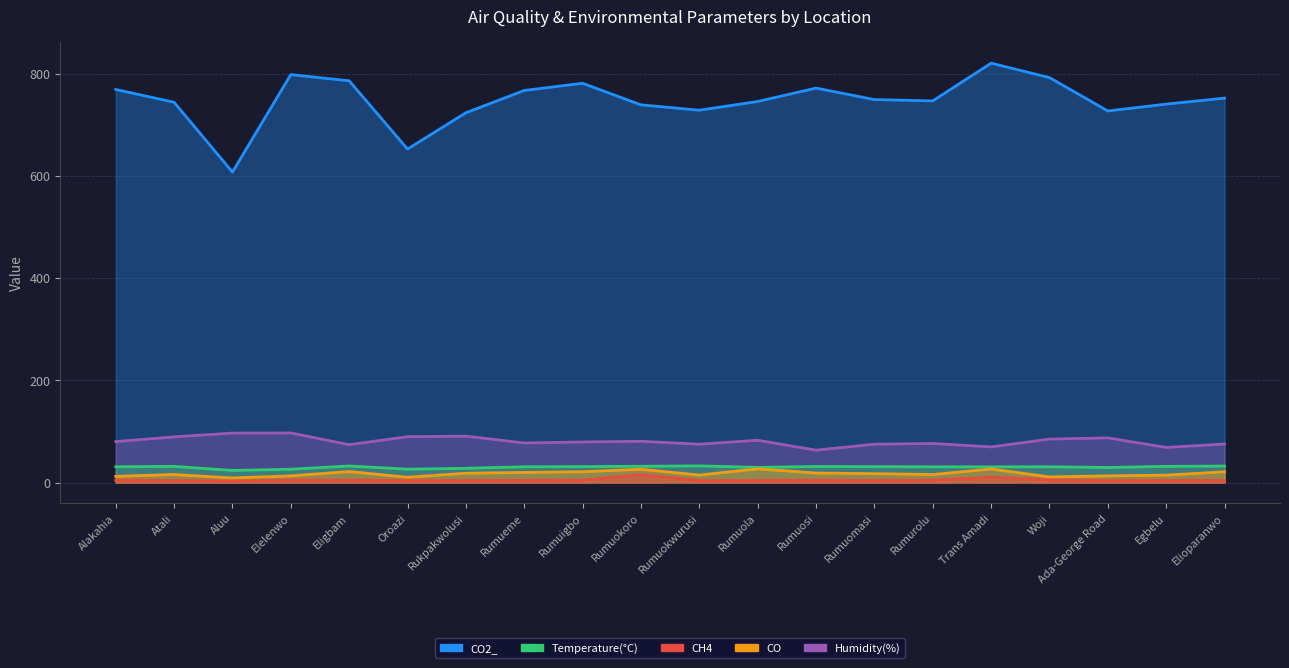

Reading left to right, extract all data points from this chart.

CO2_: 769.0	744.0	607.4	798.1	785.9	652.5	723.4	767.0	781.1	738.8	728.4	745.5	771.7	749.2	746.6	820.4	792.2	726.9	740.3	752.1
CO: 12.1	15.7	9.0	13.0	21.5	10.3	18.2	19.7	21.1	26.0	14.5	26.8	18.5	17.3	15.6	26.5	10.9	13.0	14.4	21.0
CH4: 4.5	4.0	2.7	4.9	4.6	3.8	3.7	4.4	4.6	15.3	3.8	3.9	4.6	4.0	4.8	10.4	5.0	3.7	4.0	4.3
Temperature: 30.8	31.6	23.6	26.0	32.4	26.1	27.8	30.8	31.1	31.7	32.6	29.5	31.4	31.0	30.8	30.7	30.9	29.3	31.6	32.2
Humidity: 80.0	89.3	96.7	97.0	74.0	89.7	90.7	77.3	79.3	80.7	75.0	82.7	63.3	75.0	76.3	69.7	85.0	87.3	68.7	75.3